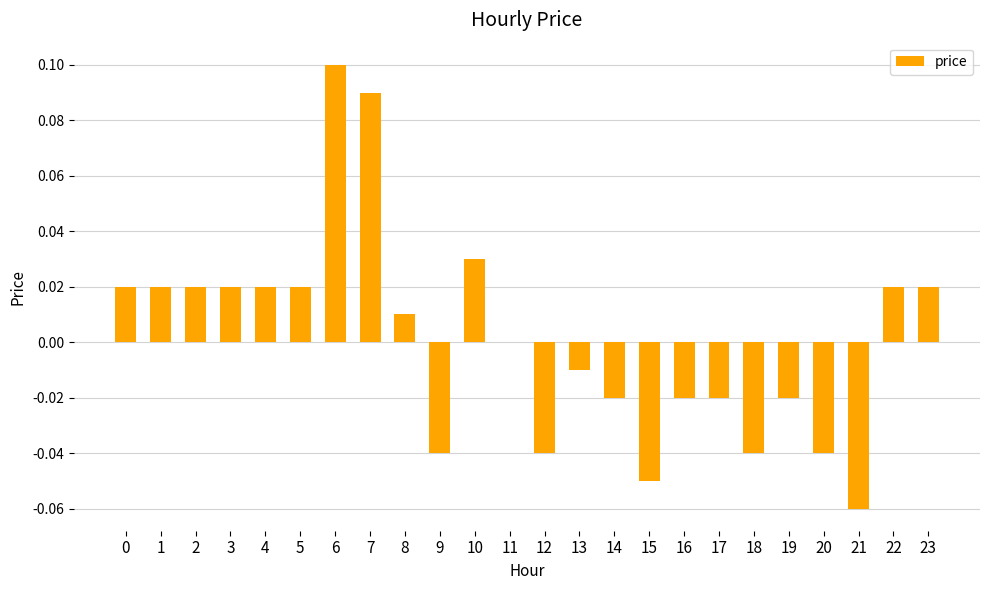

The value at 10 is 0.1. True or false?

False